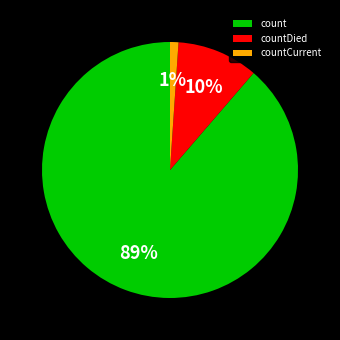

Count the number of slices in the pie.

3